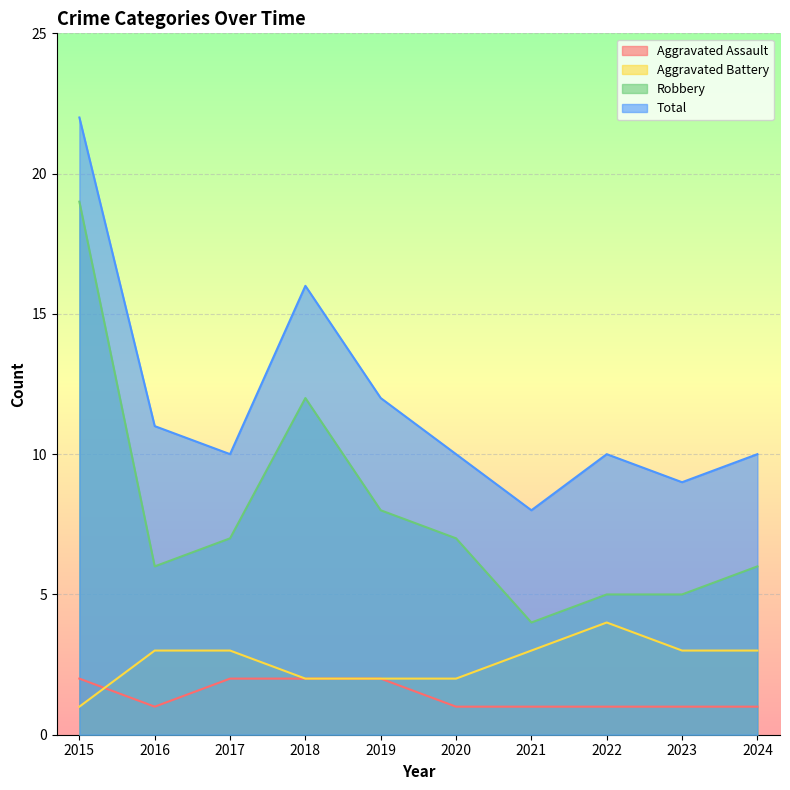

How many interior local valleys does the Robbery series have?

2